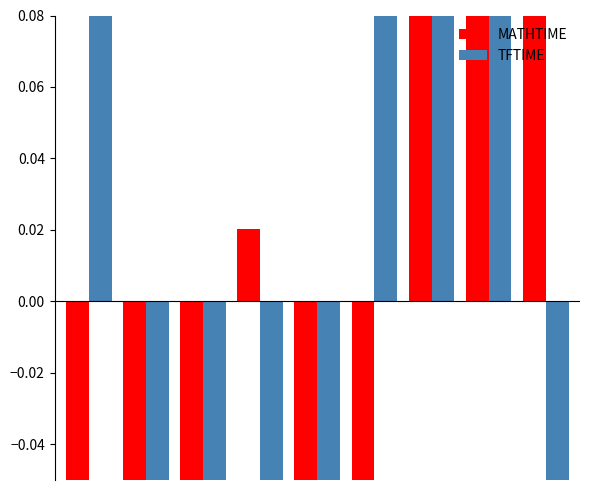

At how many categories does at least one series exceed 0?

6